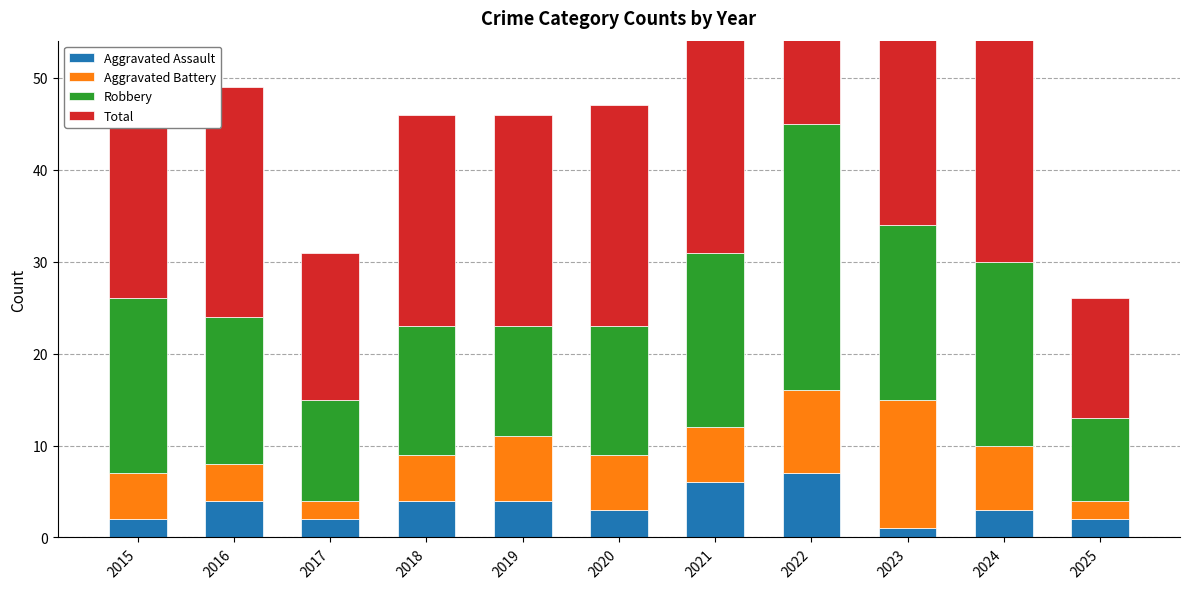

Is it true that Aggravated Battery equals 2 at 2017?

True